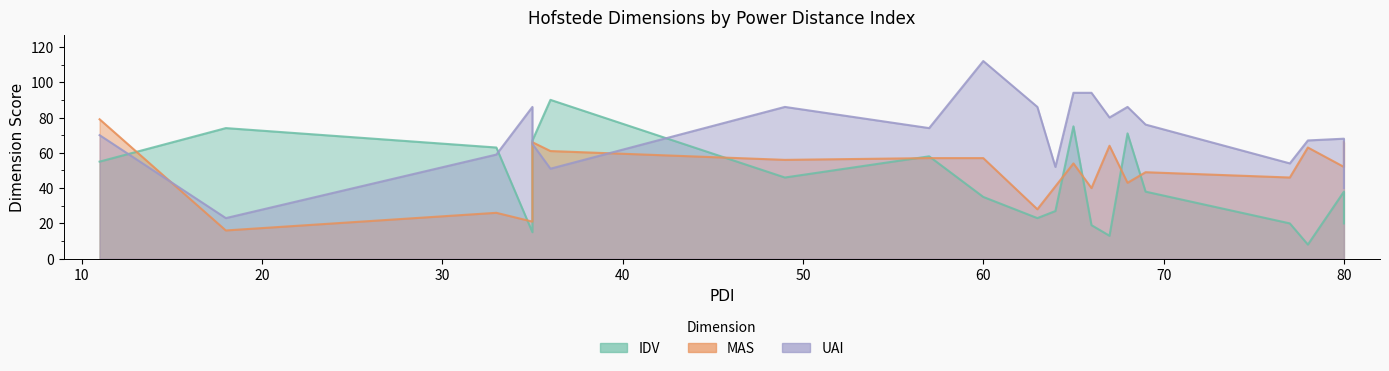

What is the lowest value of the UAI series?

23